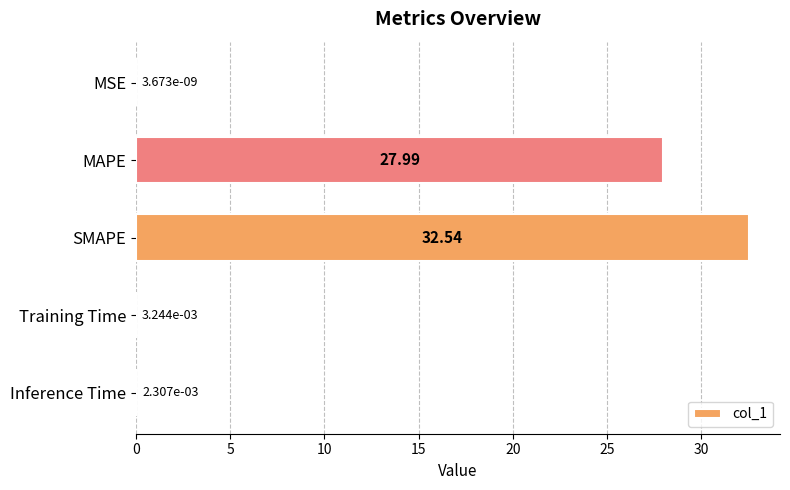

Are the bars horizontal?

Yes